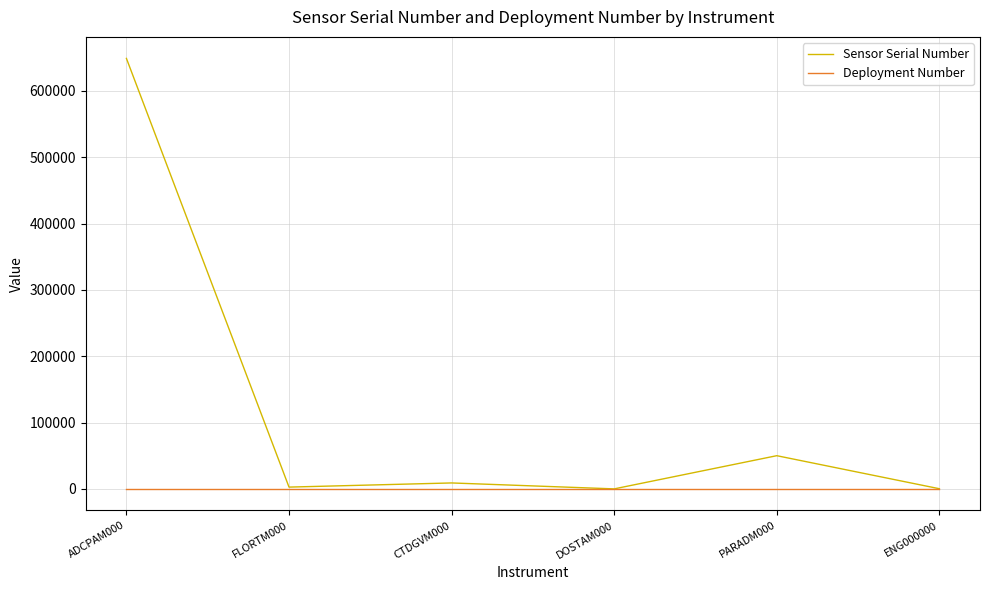

What is the sum of all Deployment Number values?

6